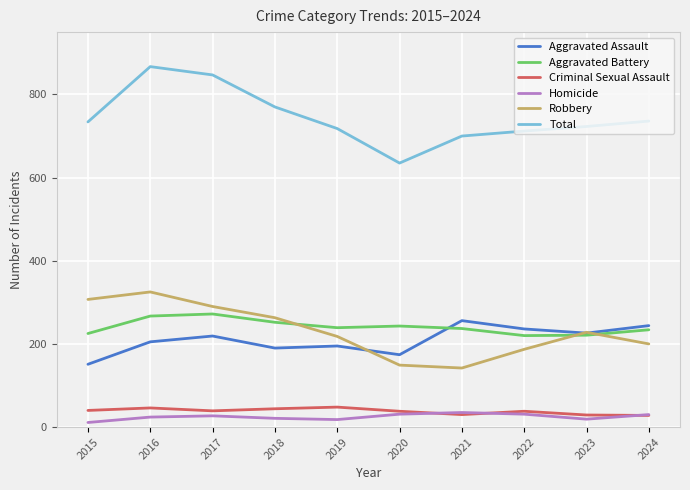

Which series has the widest spread of values?

Total